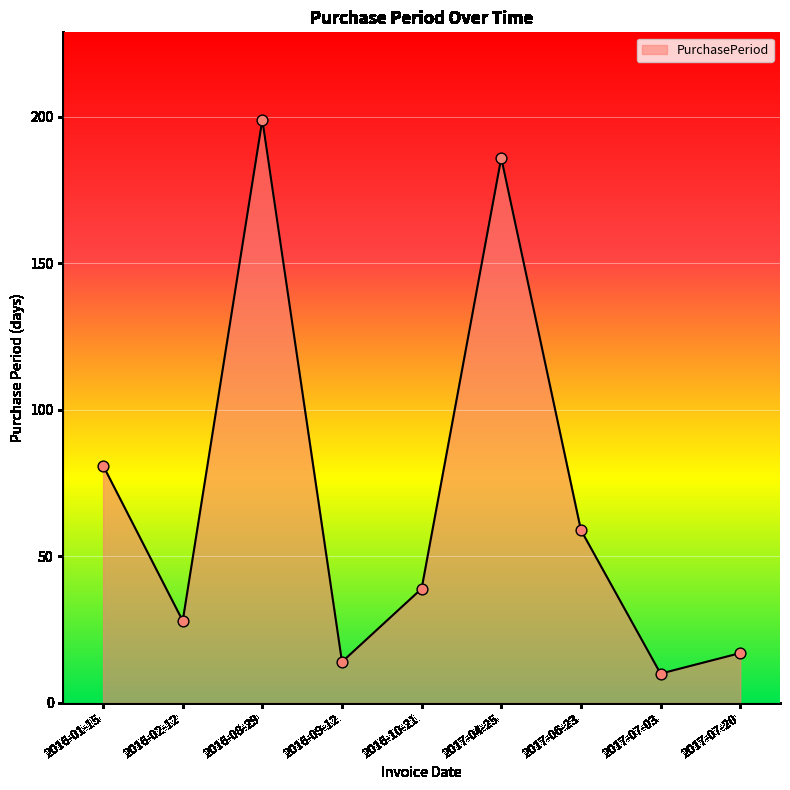

Which has a higher value, 2016-08-29 or 2017-04-25?

2016-08-29